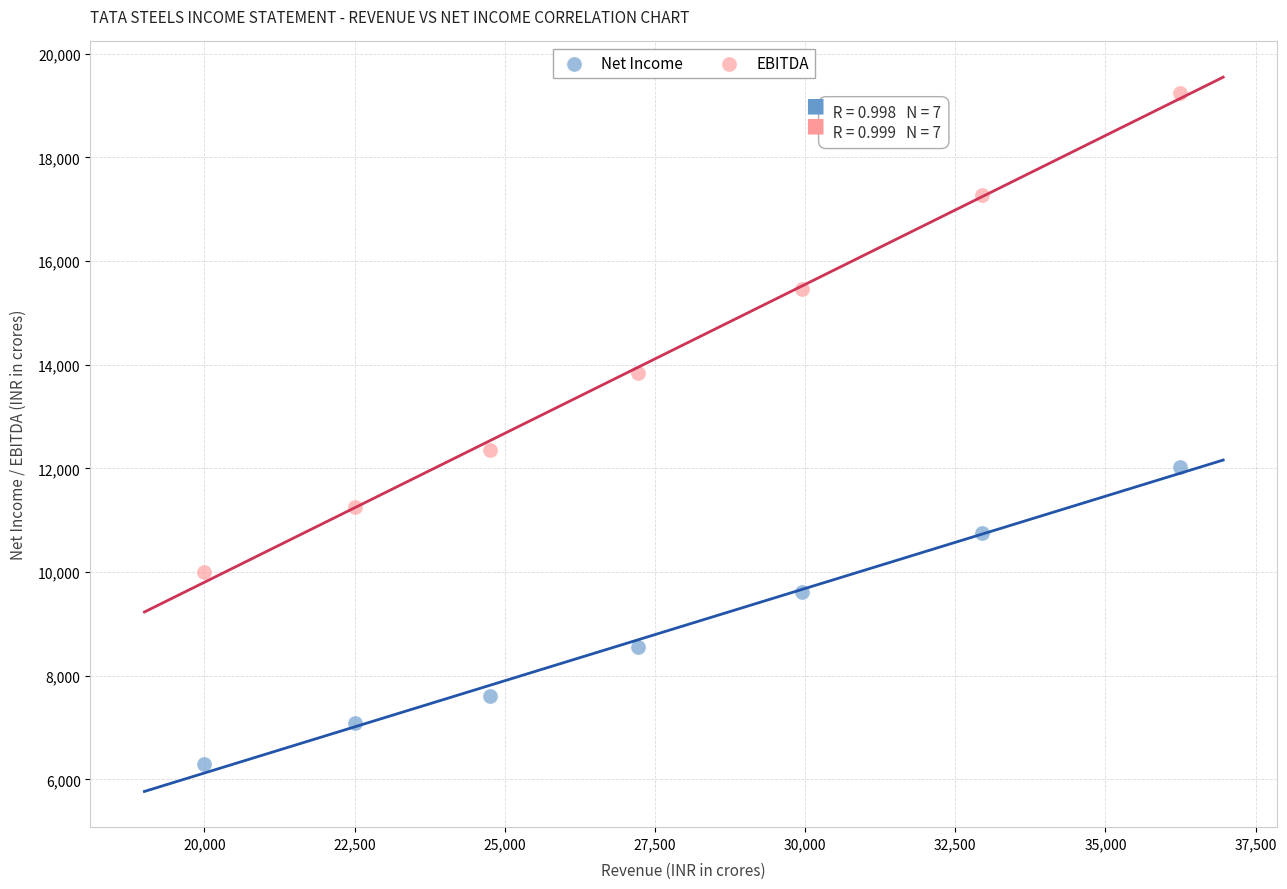

What are all the series names shown in the legend?

Net Income, EBITDA